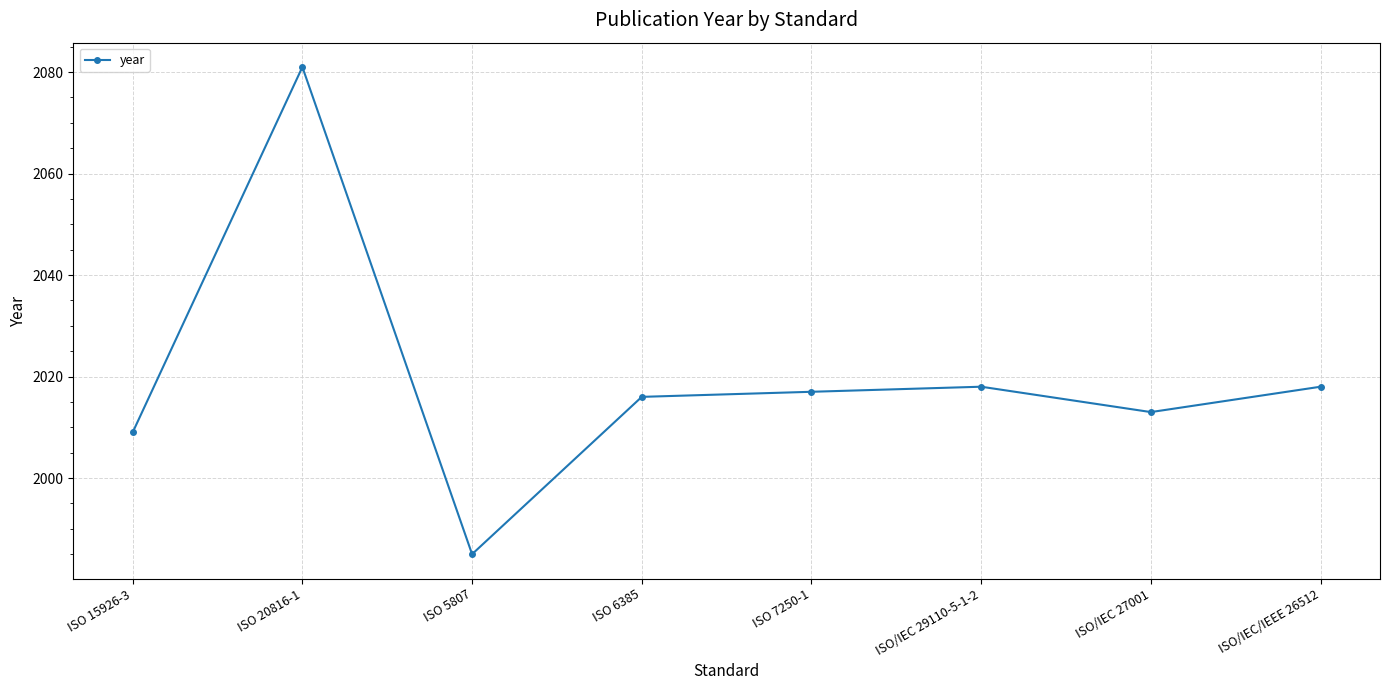

At which label does the data first exceed 2017?

ISO 20816-1